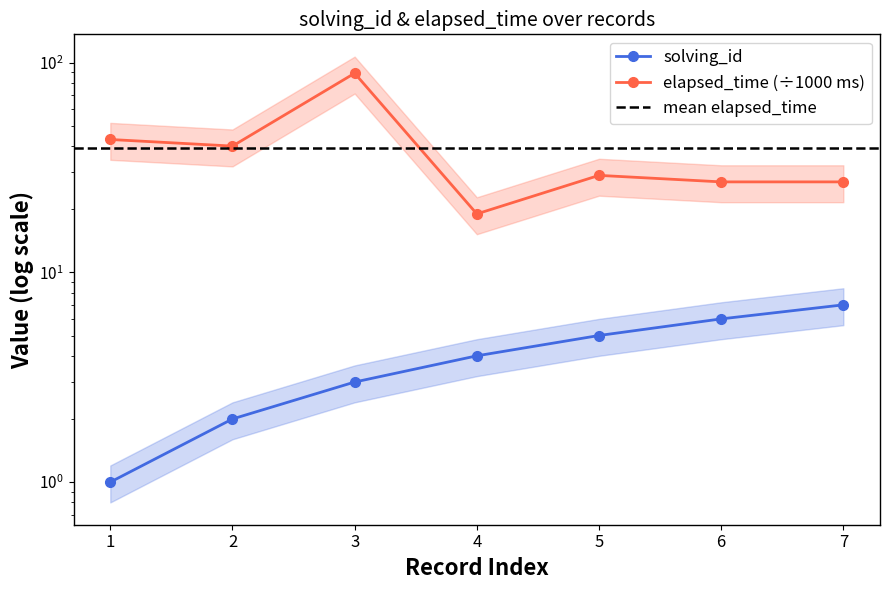

List the series in order of their peak value, lowest first.

solving_id, elapsed_time